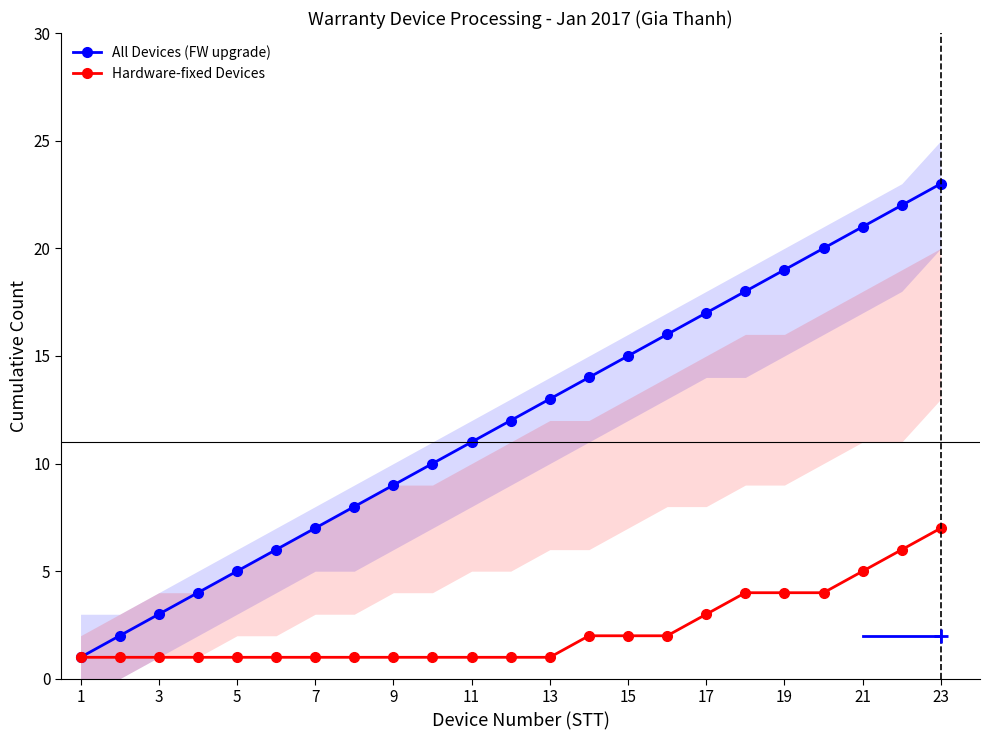

Which series has the largest total across all categories?

All Devices (FW upgrade)